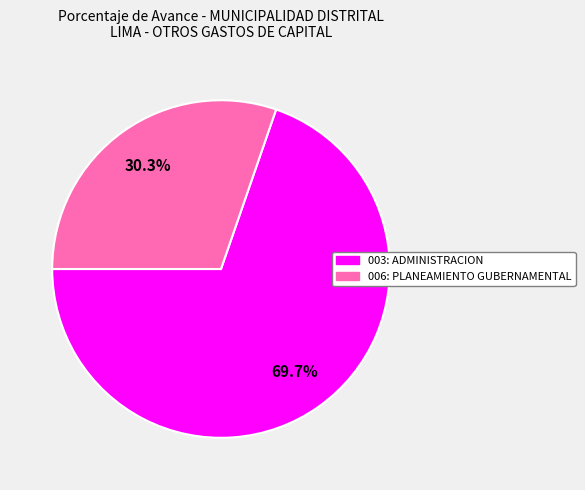

What portion of the pie excludes 006: PLANEAMIENTO GUBERNAMENTAL?

69.7%